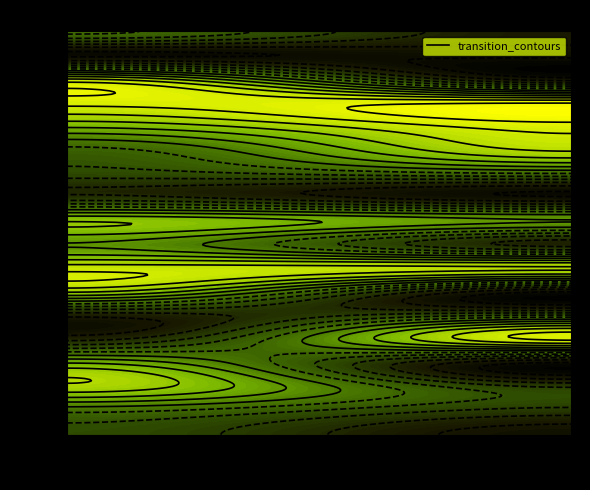

Between 5 and 19, which is larger?

5